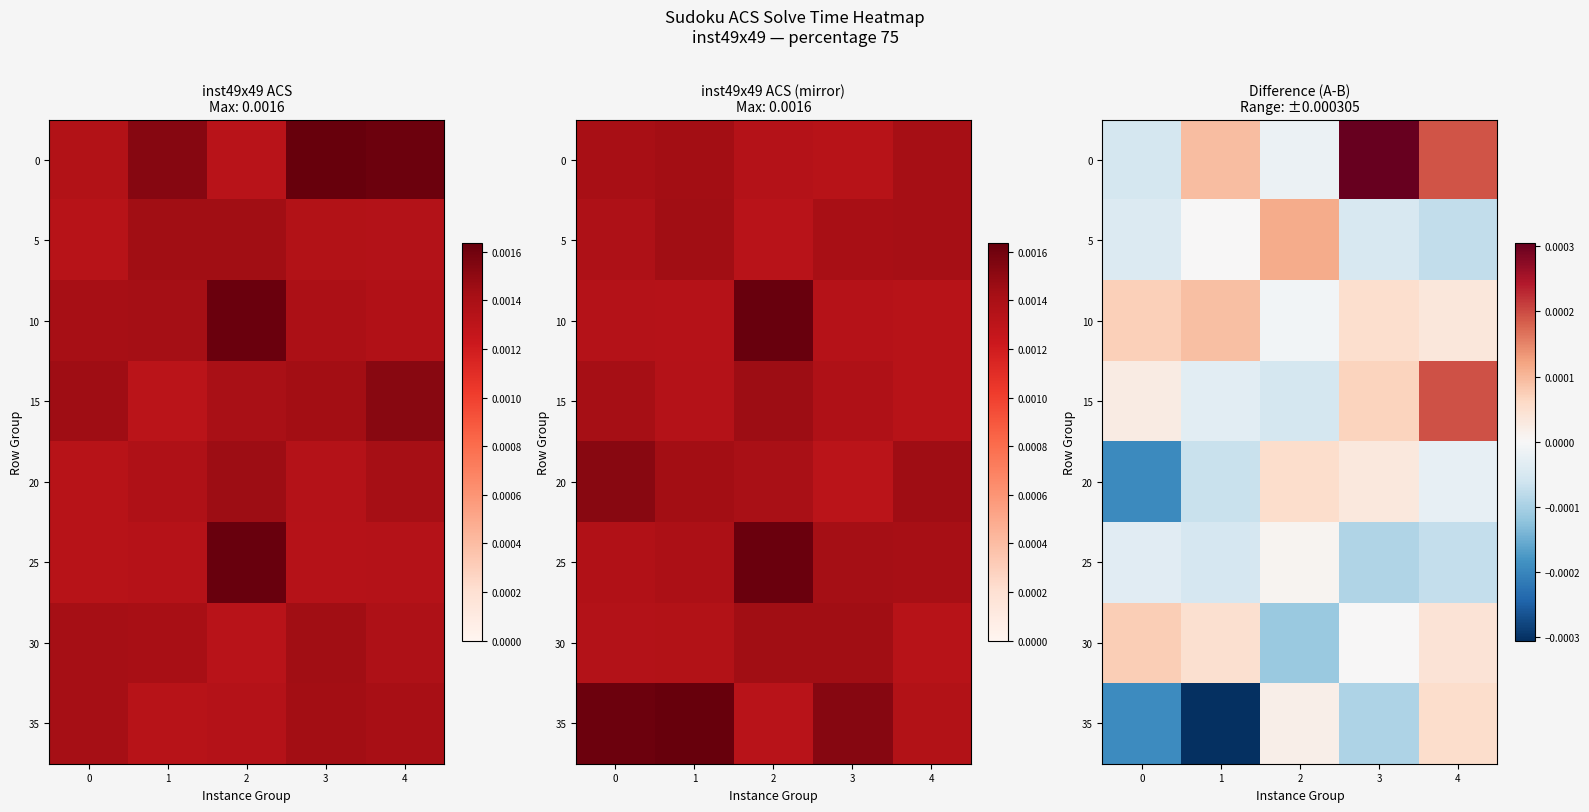

True or false: 0 has a value of -0.0 at 2.

True